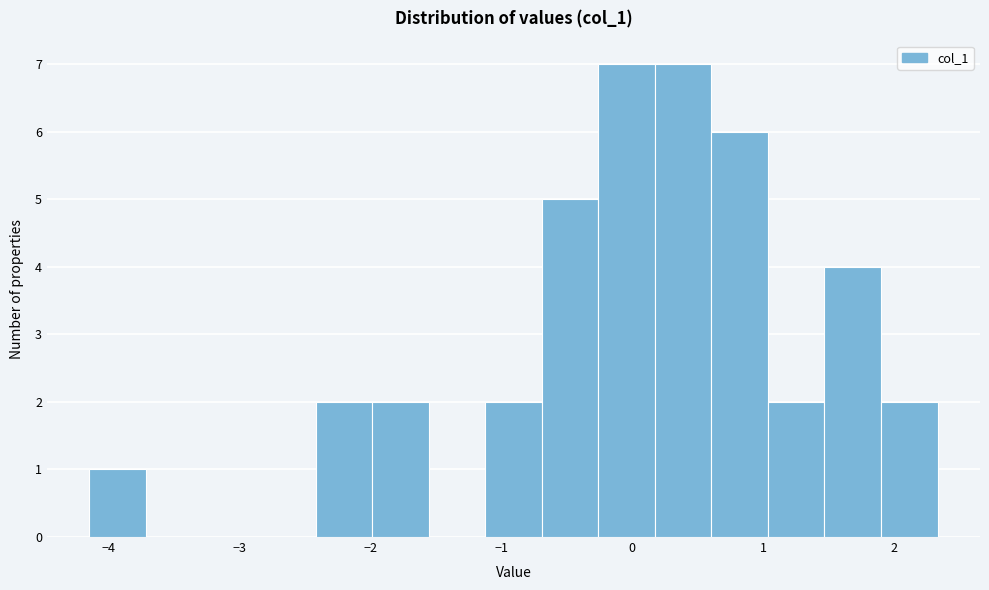

Reading left to right, transcribe this chart: for each bar, give the range it covers on the x-axis and its height. Neither the bar edges nor the heights are printed on the chart, so give them approximately, as read against the axes.

-4.1 to -3.7: 1
-3.7 to -3.3: 0
-3.3 to -2.9: 0
-2.9 to -2.4: 0
-2.4 to -2.0: 2
-2.0 to -1.6: 2
-1.6 to -1.1: 0
-1.1 to -0.7: 2
-0.7 to -0.3: 5
-0.3 to 0.2: 7
0.2 to 0.6: 7
0.6 to 1.0: 6
1.0 to 1.5: 2
1.5 to 1.9: 4
1.9 to 2.3: 2